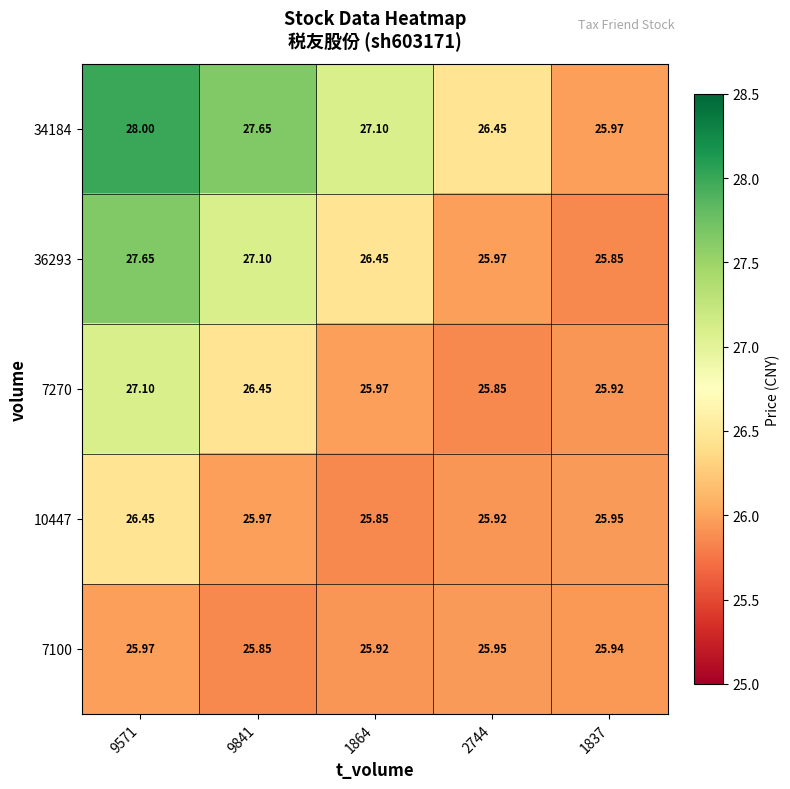

Is the value of 10447 at 9841 greater than the value of 7100 at 2744?

Yes